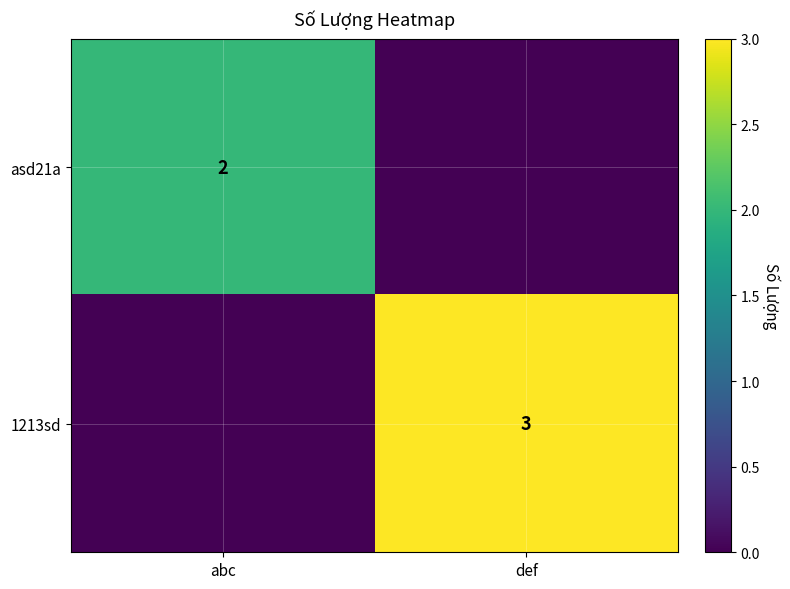

The 1213sd series shows 3 at def. True or false?

True